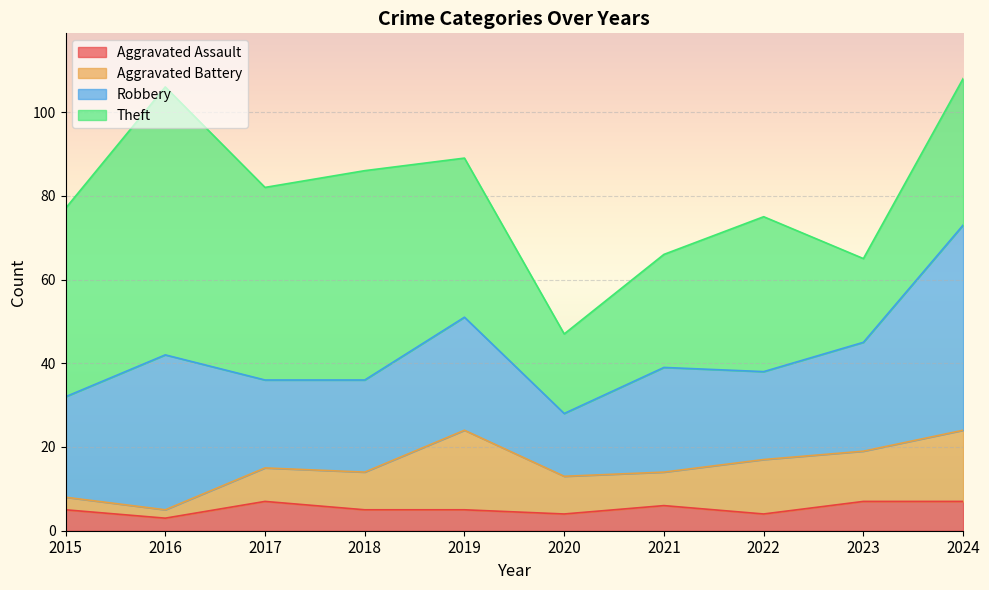

What is the average value of the Aggravated Battery series?

10